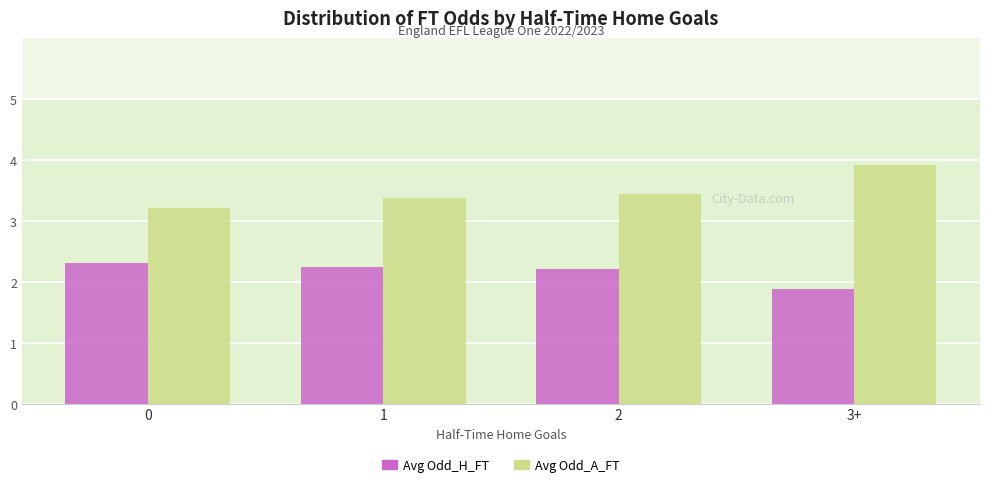

What is the label of the 3rd bar from the left?

2